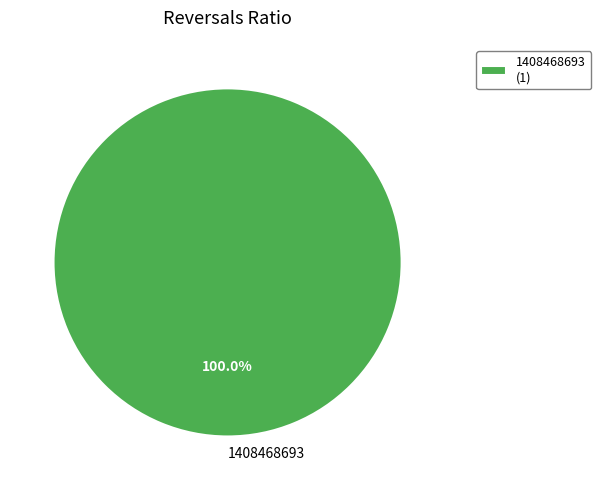

Is there any slice that represents more than half of the pie?

Yes